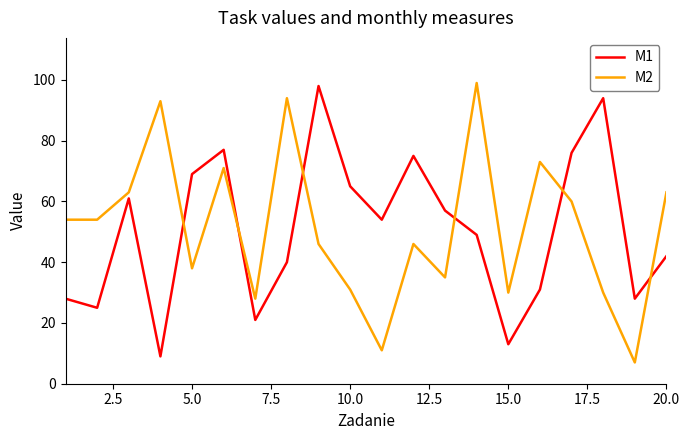

What is the smallest value displayed?

7